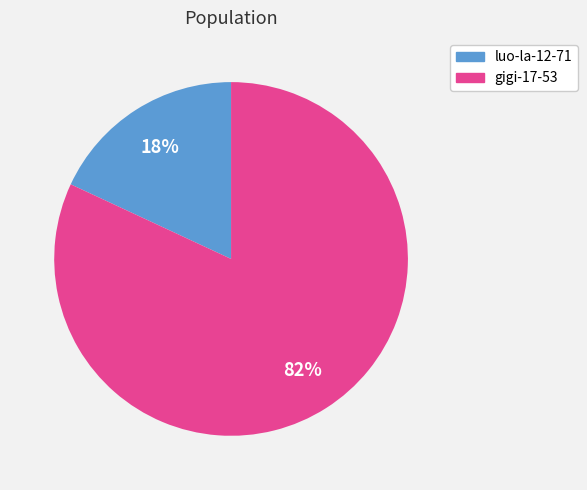

To the nearest percent, what is the average slice percentage?

50%